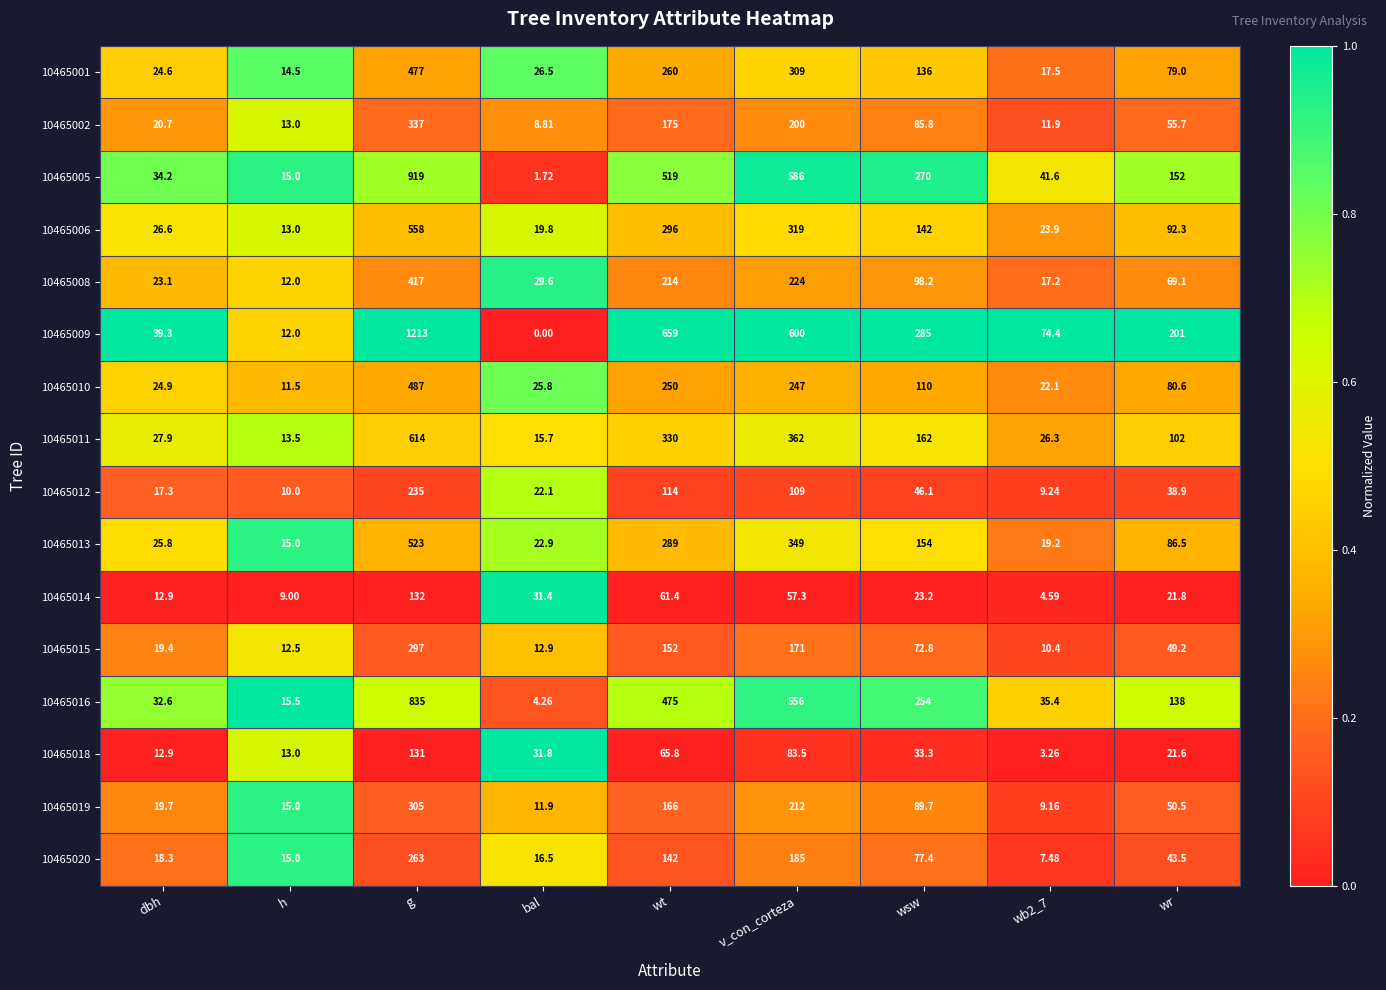

At which label does 10465016 reach its peak?

g